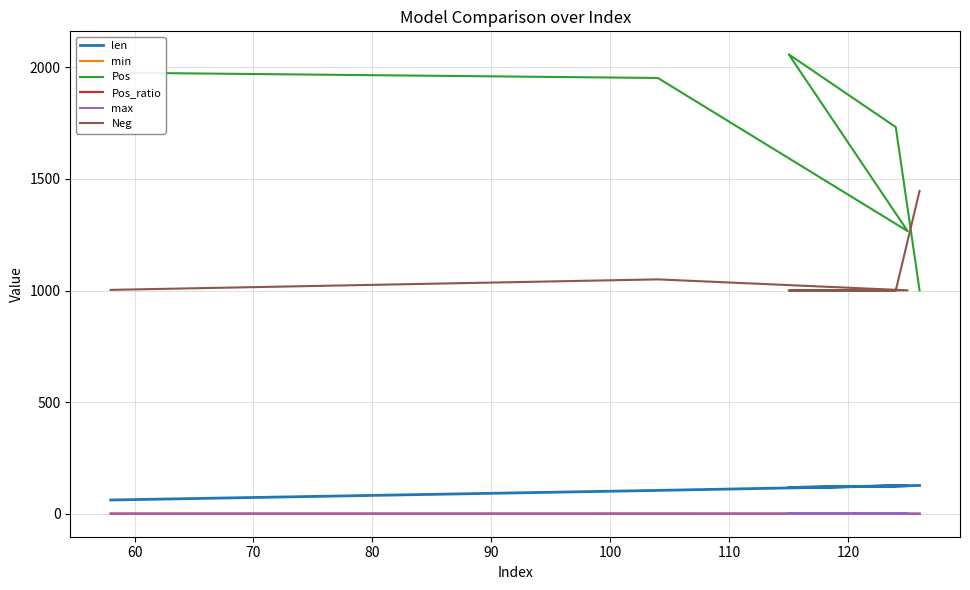

True or false: max has a value of 1.8 at 60.

False